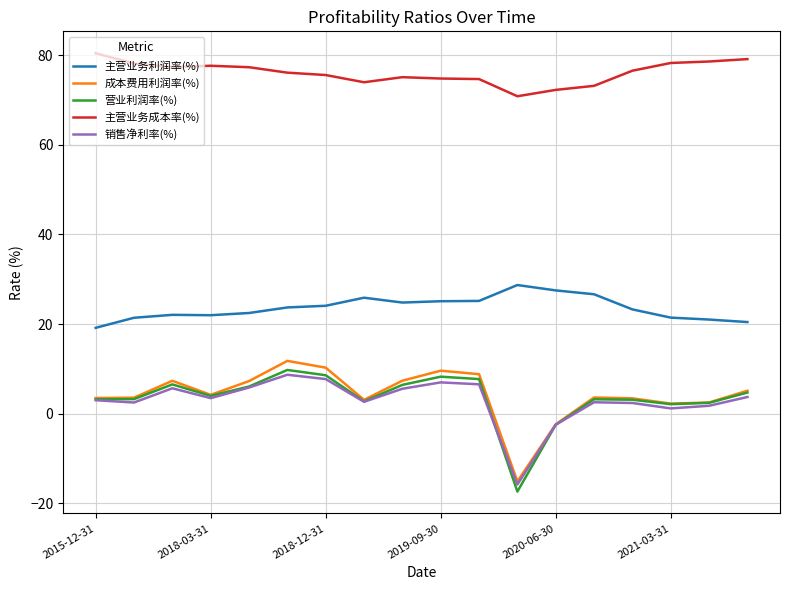

True or false: 主营业务利润率(%) and 主营业务成本率(%) intersect in this chart.

False